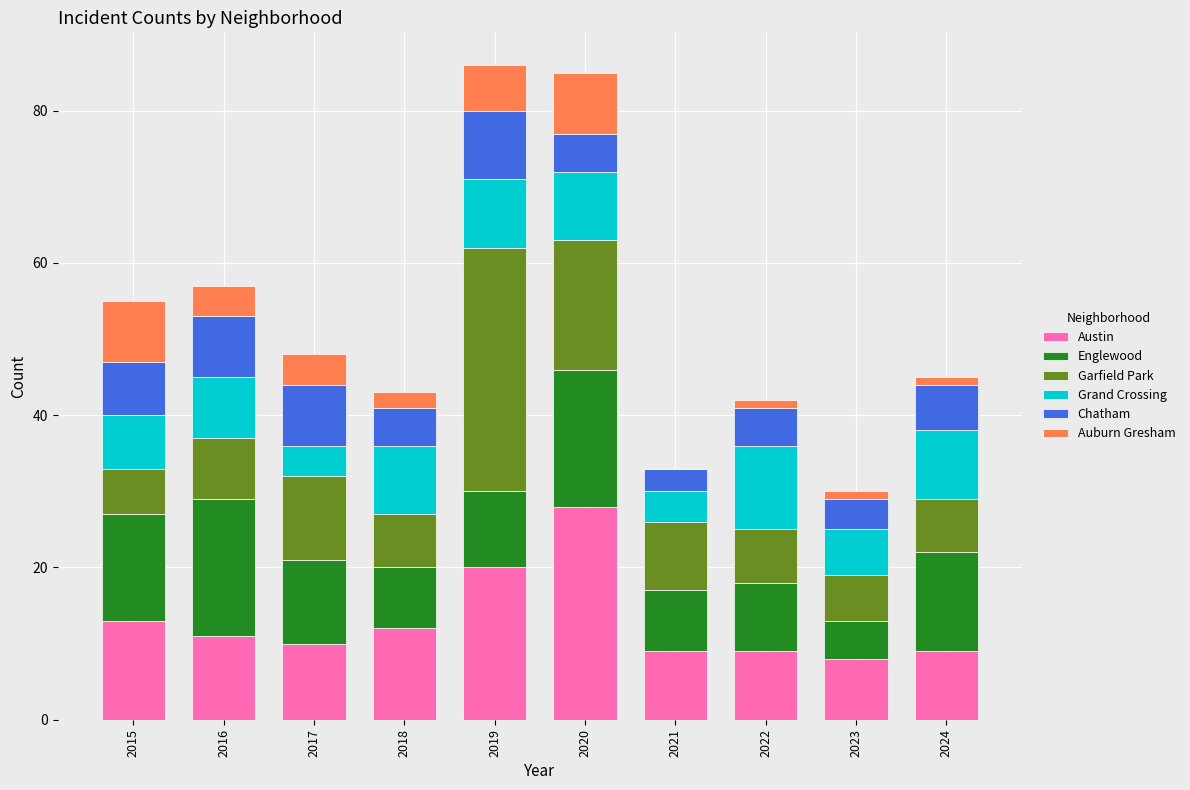

What is the highest value of the Austin series?

28